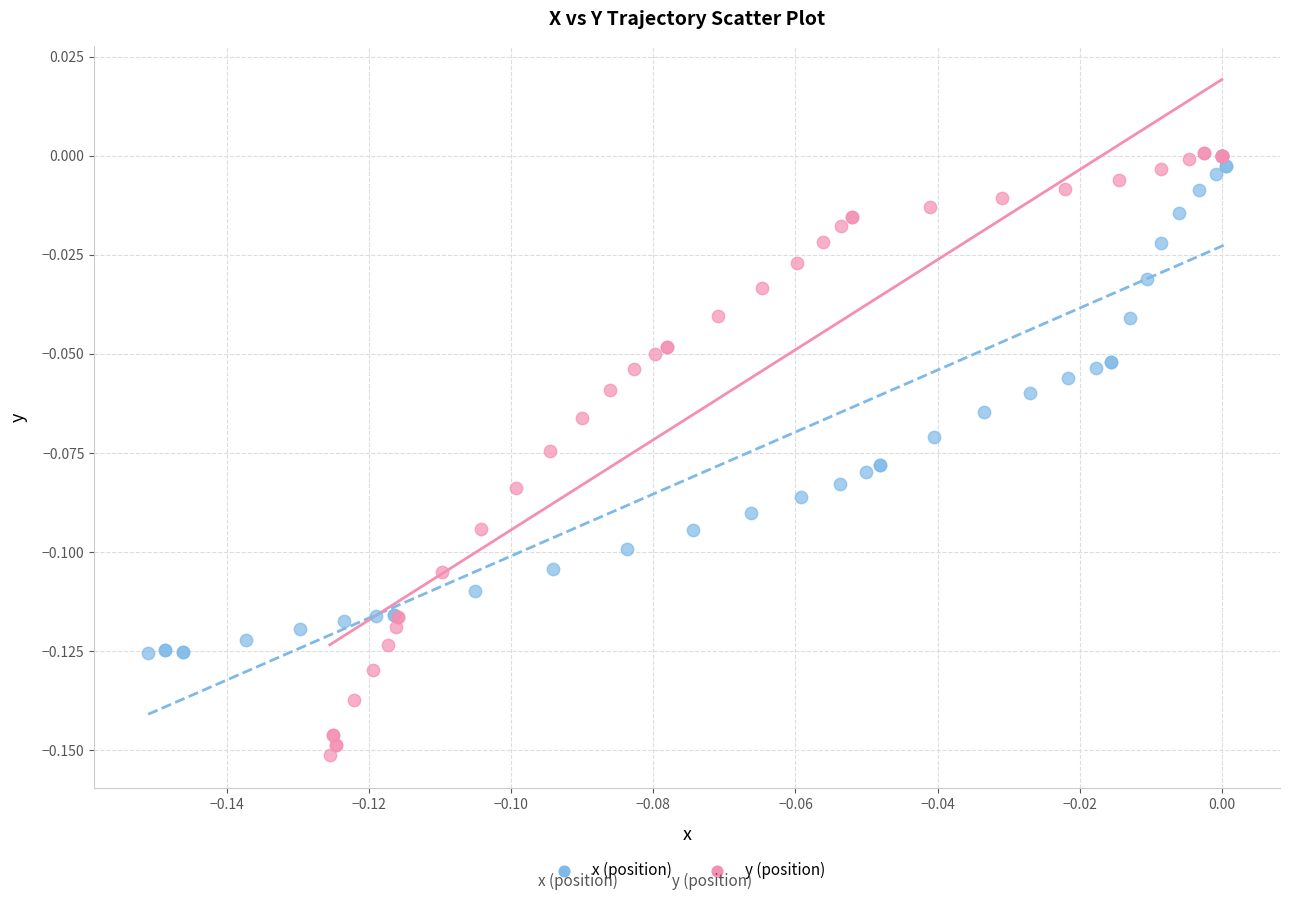

What are all the series names shown in the legend?

x (position), y (position)